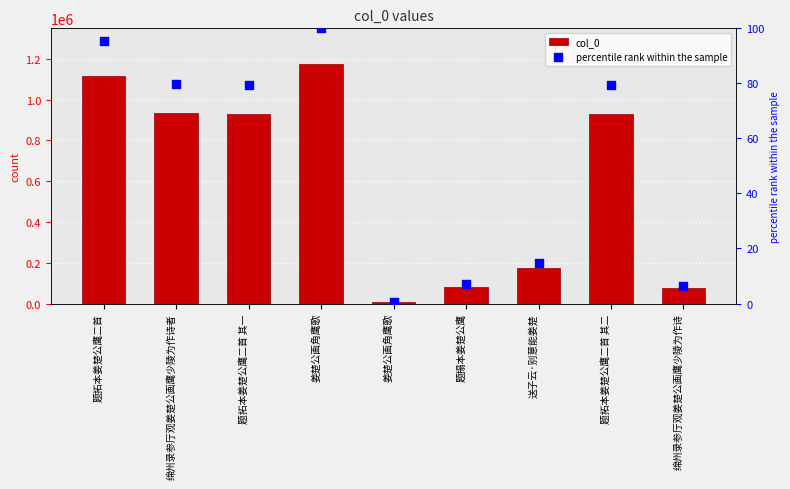

At which category is the sum across all series the highest?

姜楚公画角鹰歌